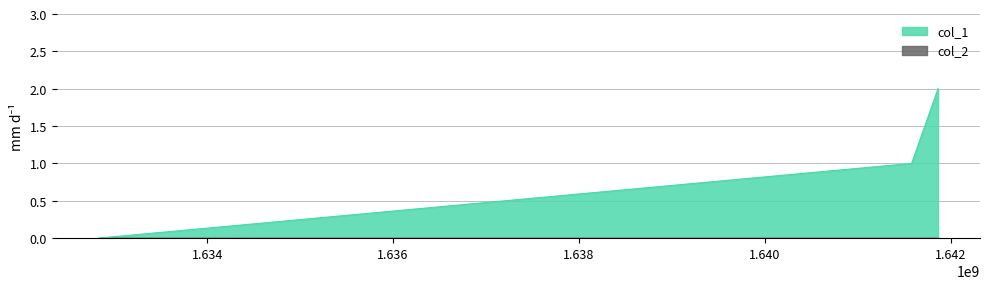

The chart shows a value of 2 at 1641576240. True or false?

False